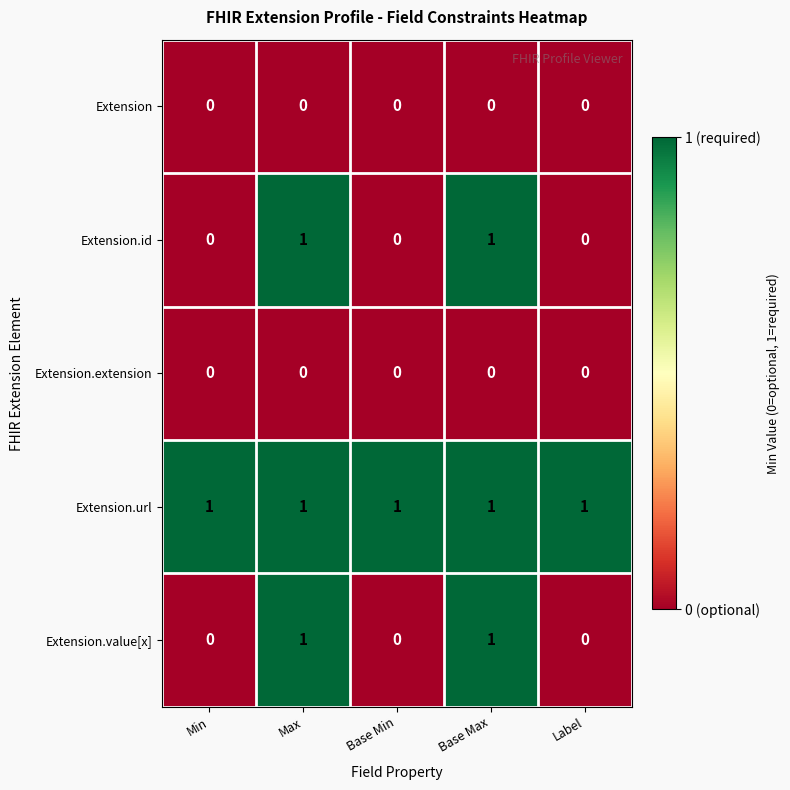

Which series has the largest total across all categories?

Extension.url